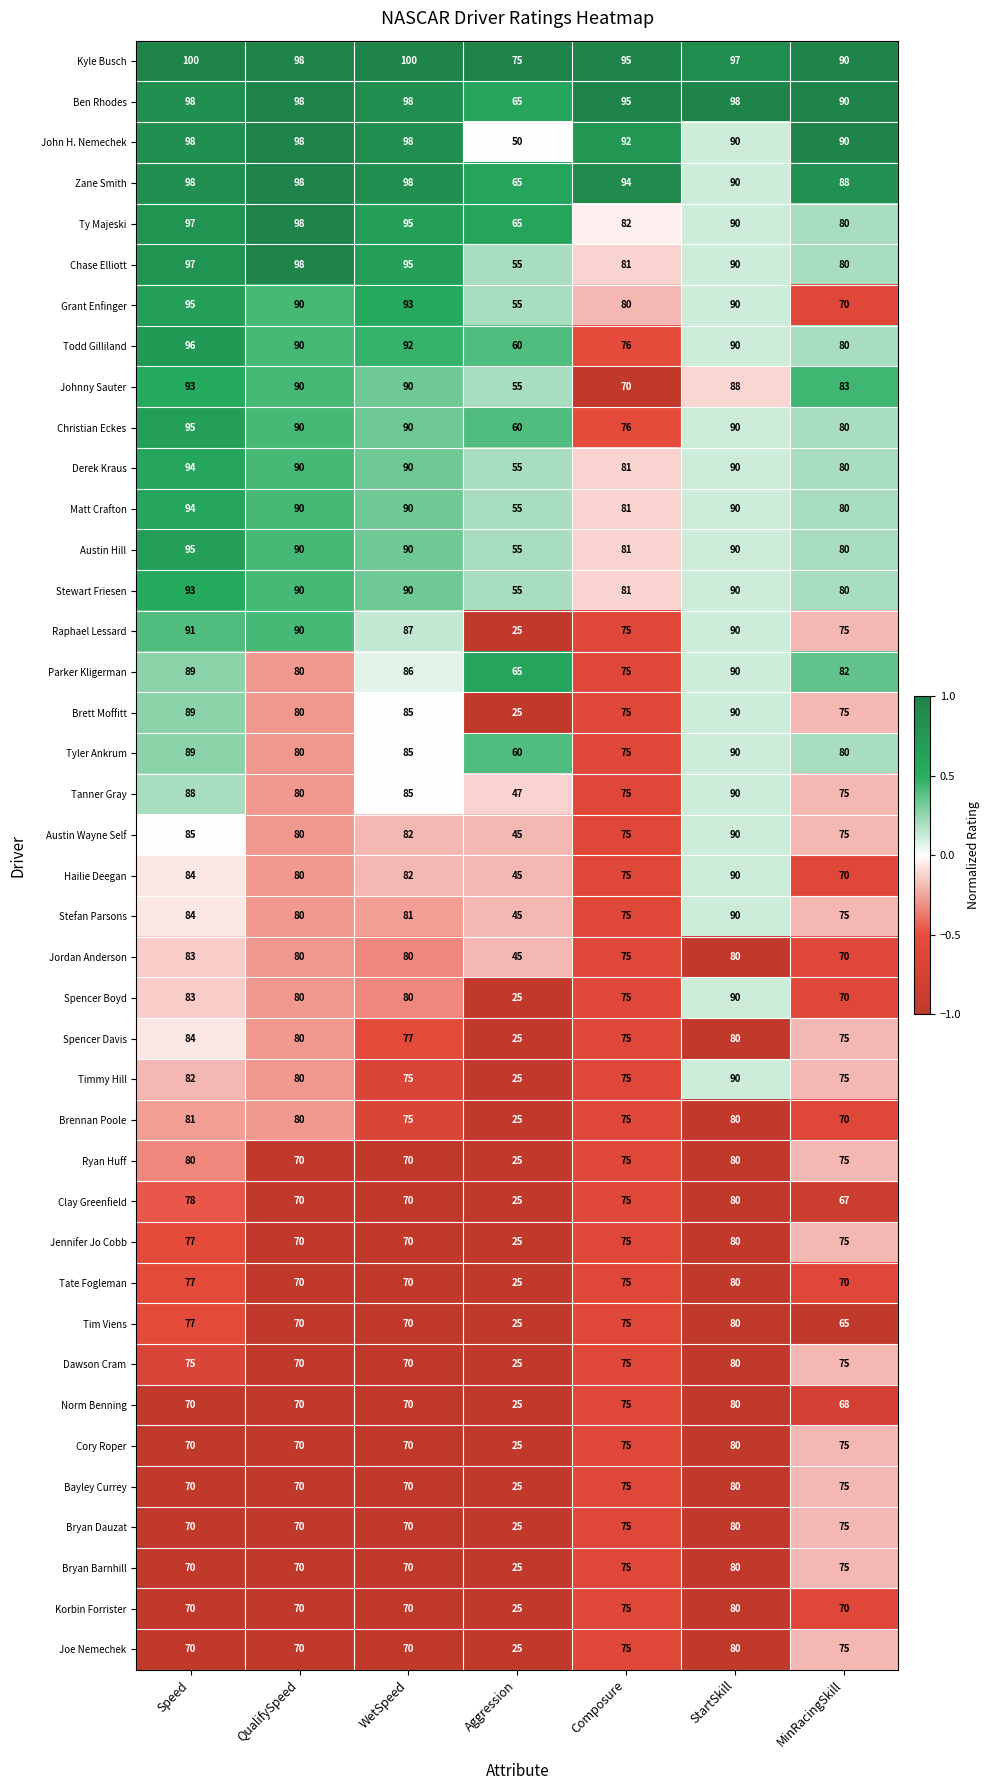

Is it true that Jordan Anderson equals 80 at StartSkill?

True